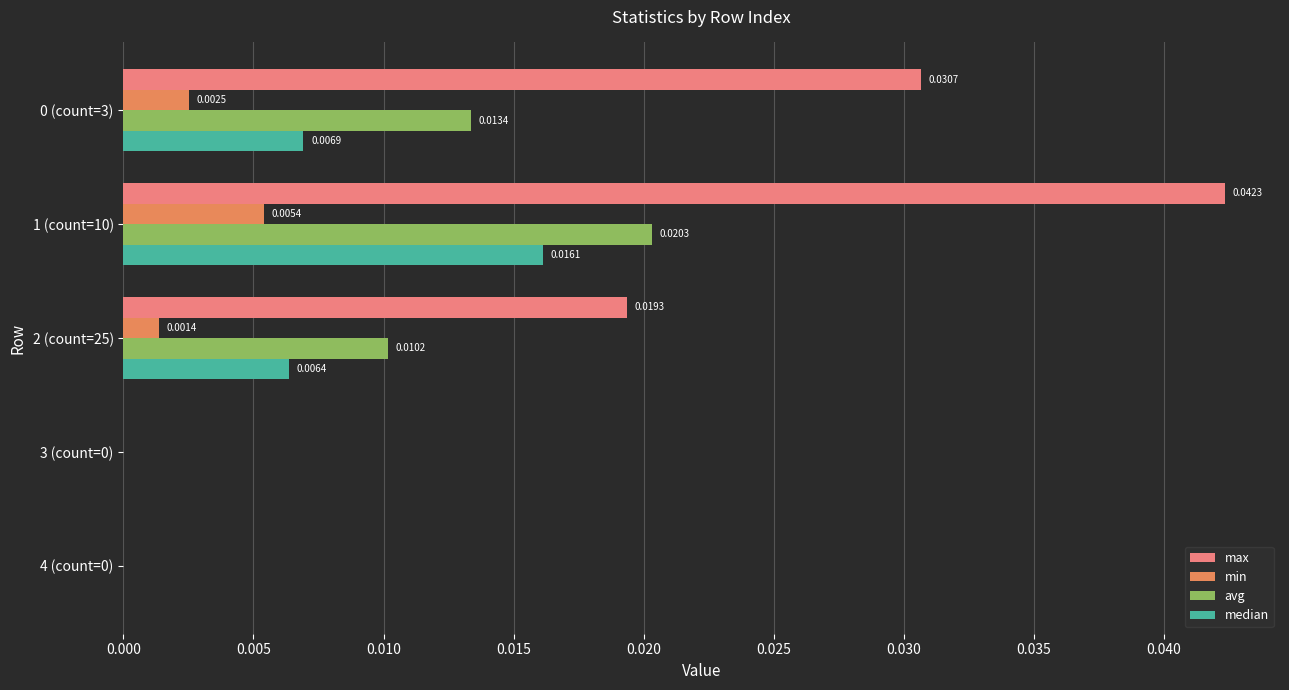

Which category has the highest value in the max series?

1 (count=10)